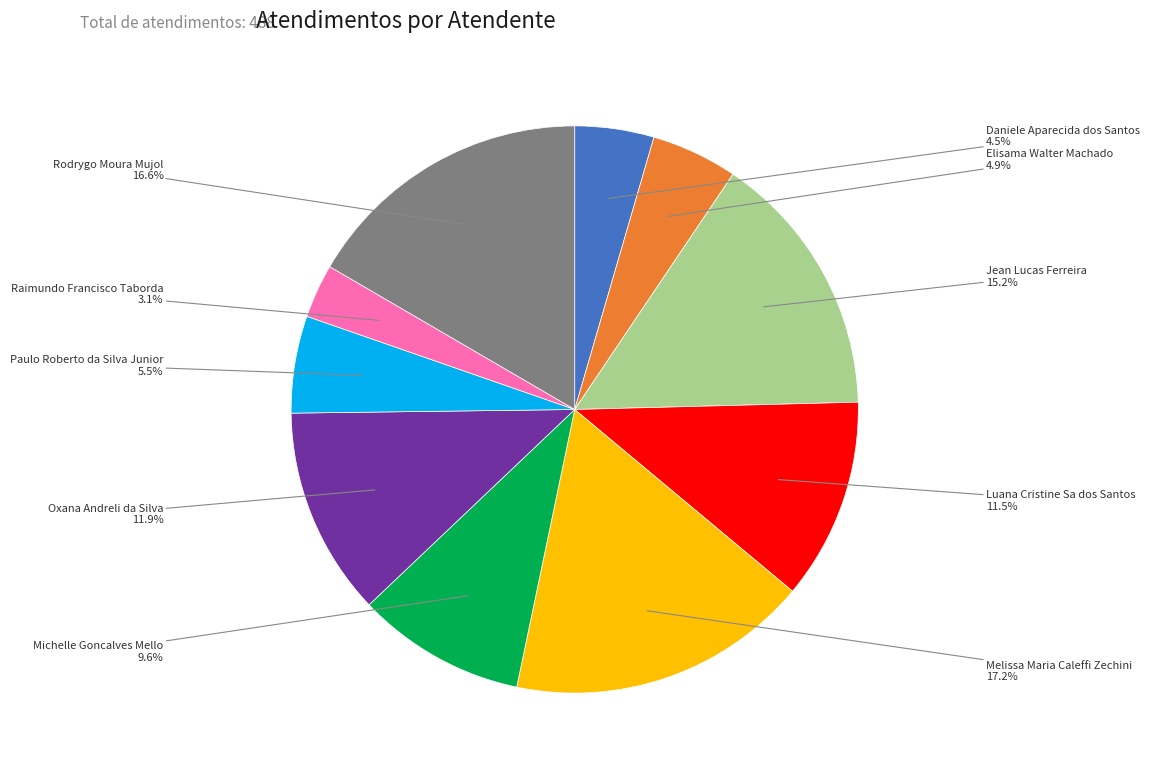

How many segments does this pie chart have?

10